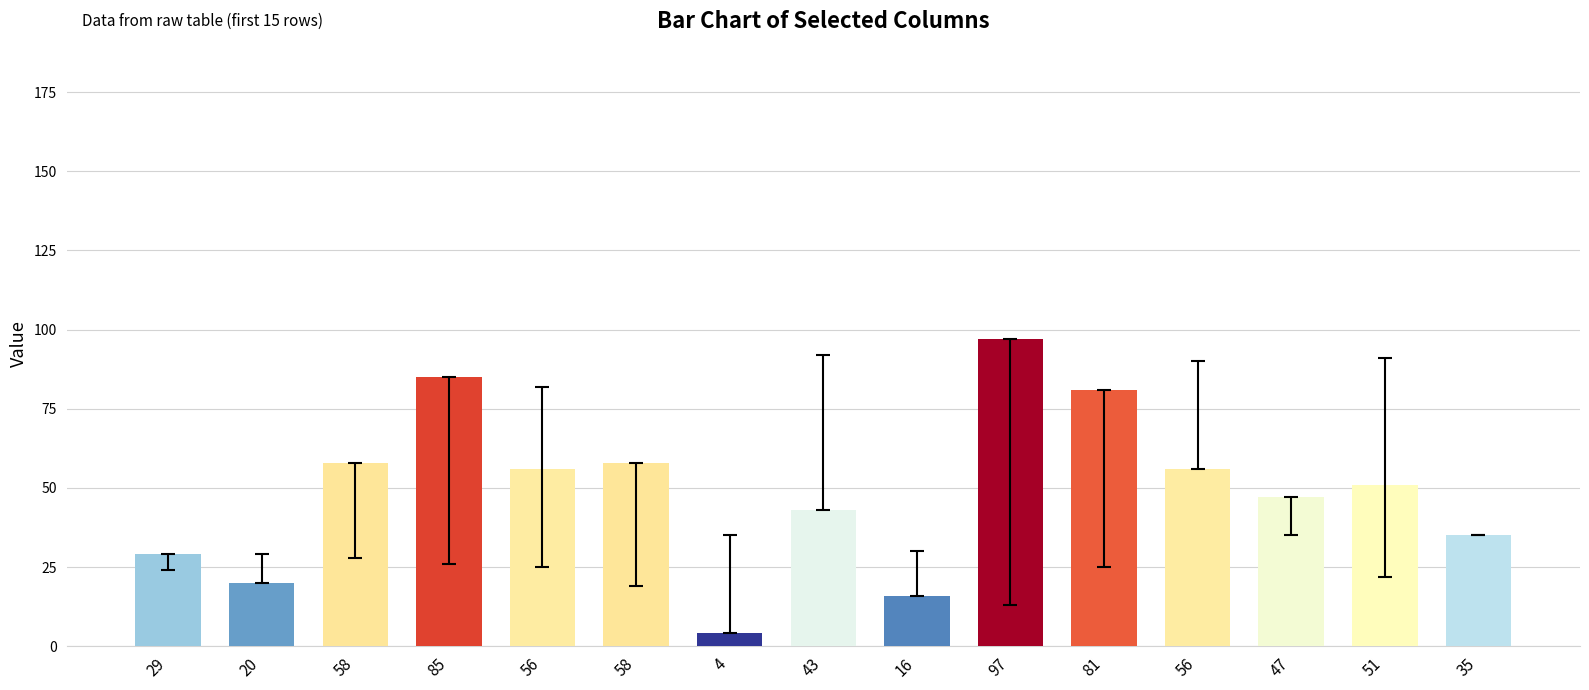

Reading left to right, extract all data points from this chart.

29=29	20=20	58=58	85=85	56=56	58=58	4=4	43=43	16=16	97=97	81=81	56=56	47=47	51=51	35=35